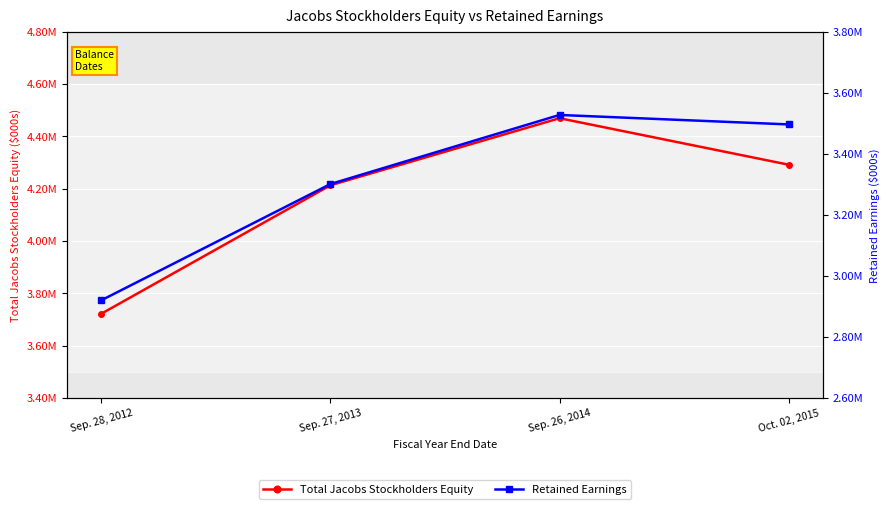

What is the value of the Retained Earnings point at the 3rd from the left?

3527193